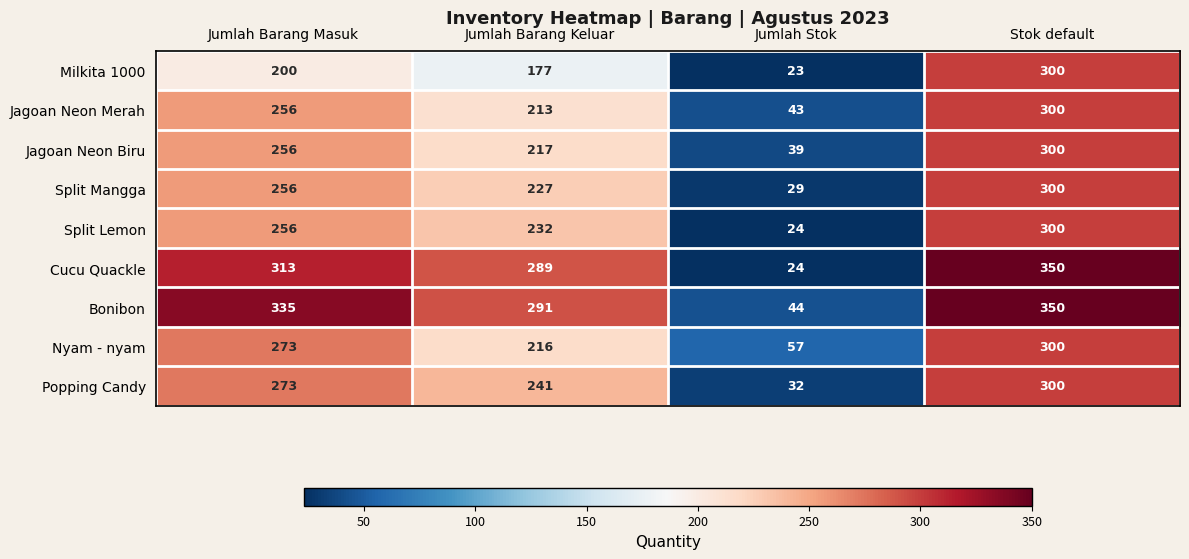

Which label corresponds to the largest value in the chart?

Stok default